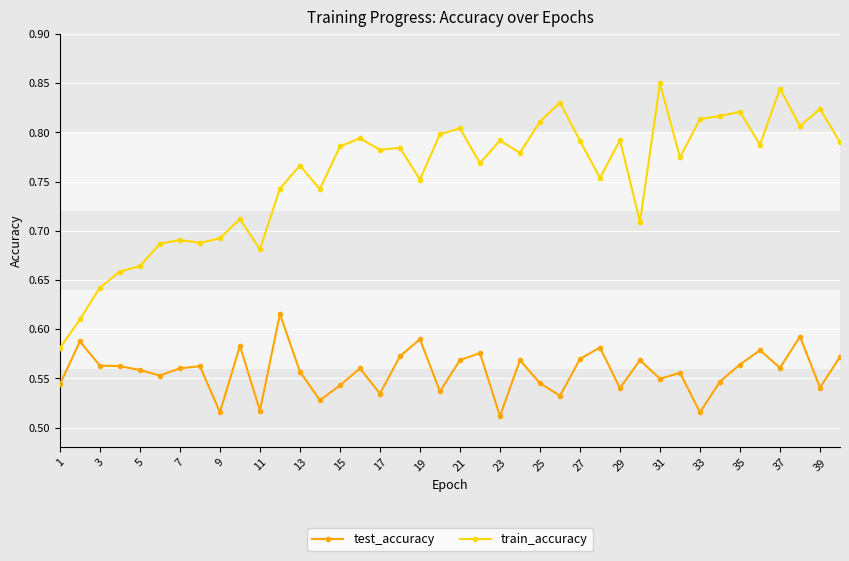

True or false: test_accuracy and train_accuracy cross at least once.

False